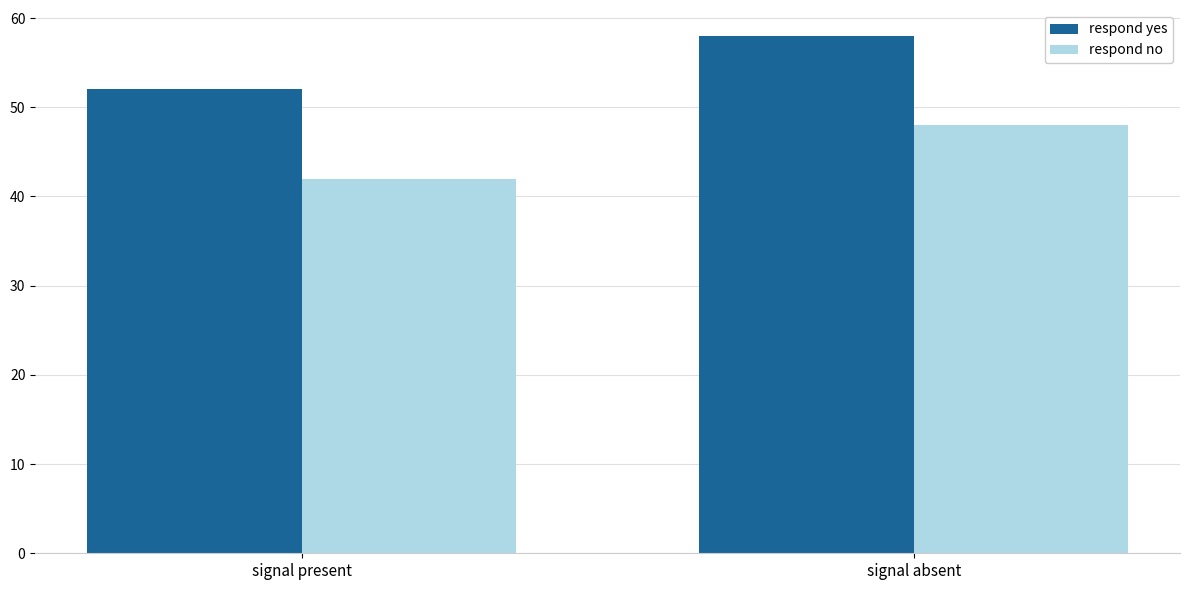

List the series in order of their peak value, highest first.

respond yes, respond no